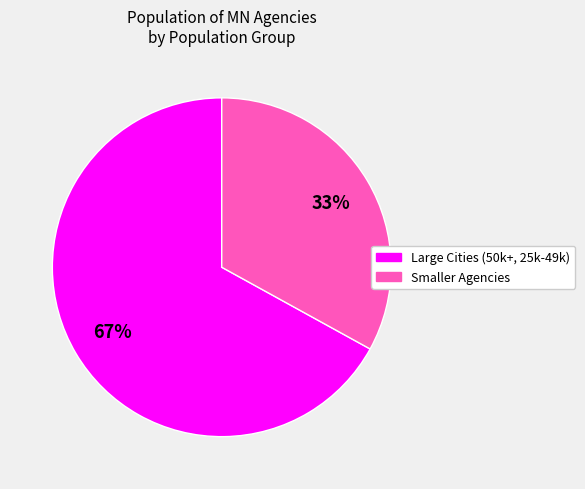

Is there any slice that represents more than half of the pie?

Yes